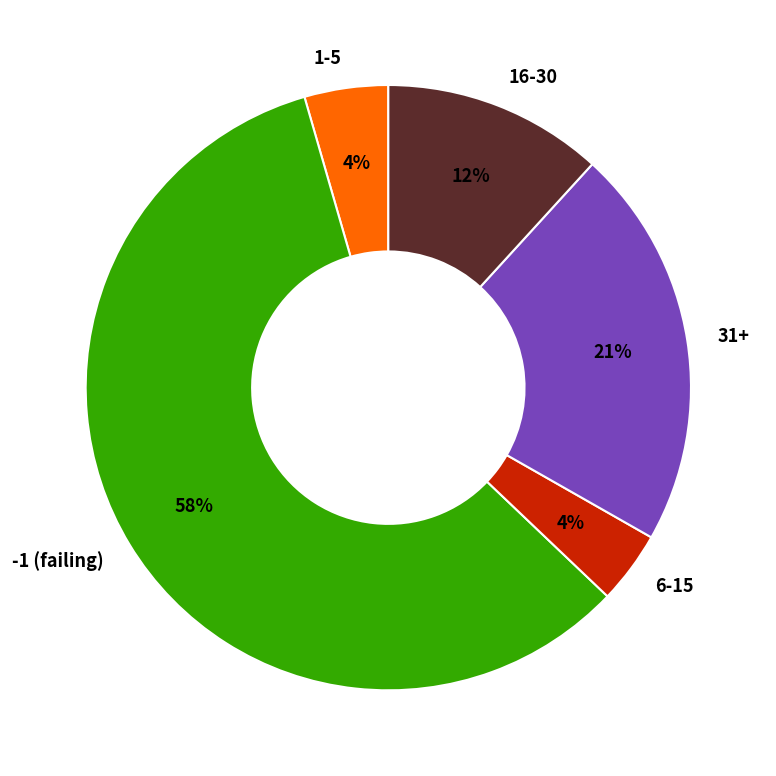

Which slice is the largest?

-1 (failing)